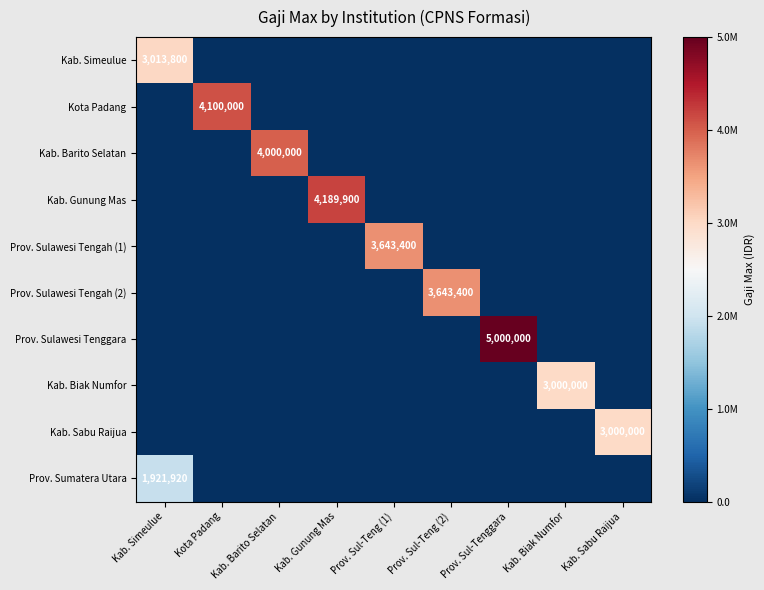

True or false: Kab. Gunung Mas has a value of 0 at Prov. Sul-Teng (1).

True